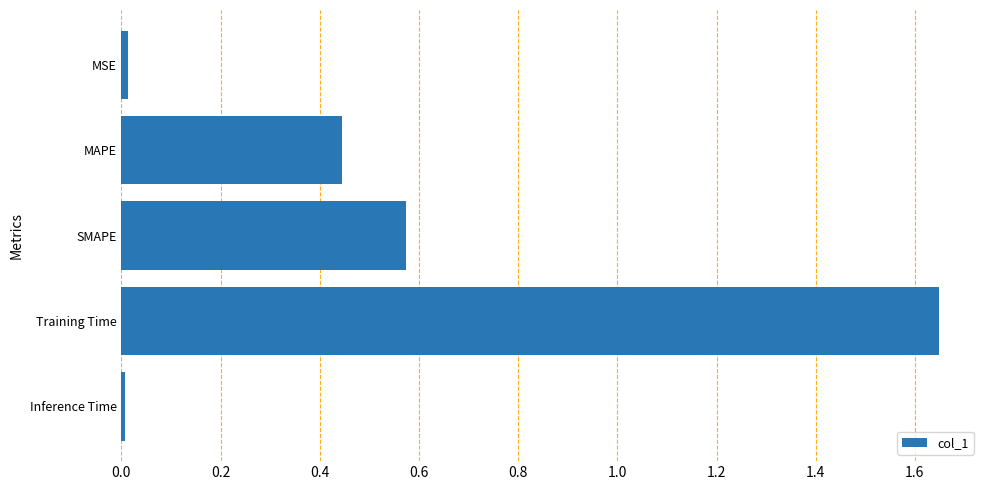

What is the sum of all values?

2.7